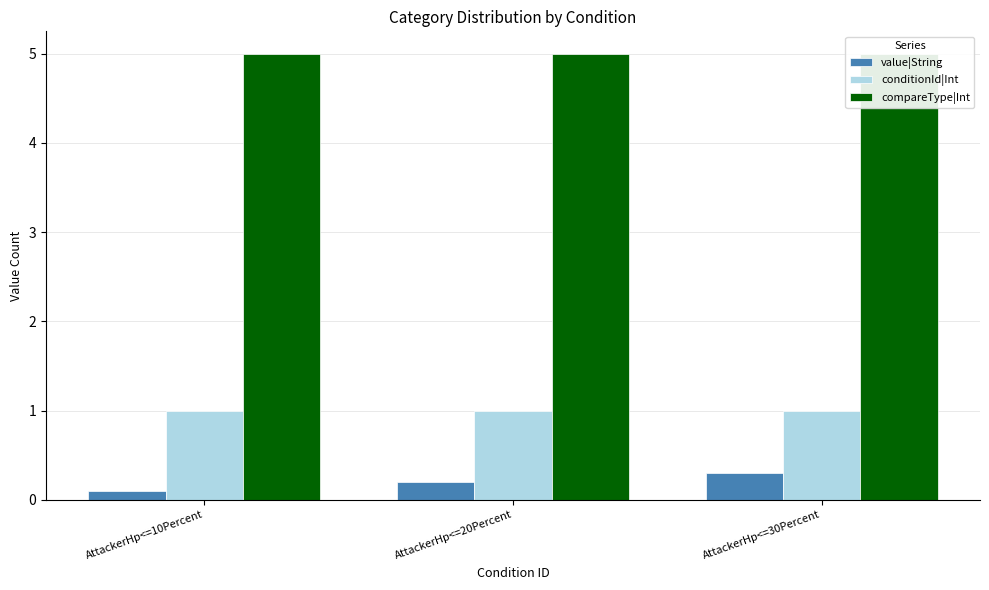

What value does the conditionId|Int series have at AttackerHp<=20Percent?

1.0